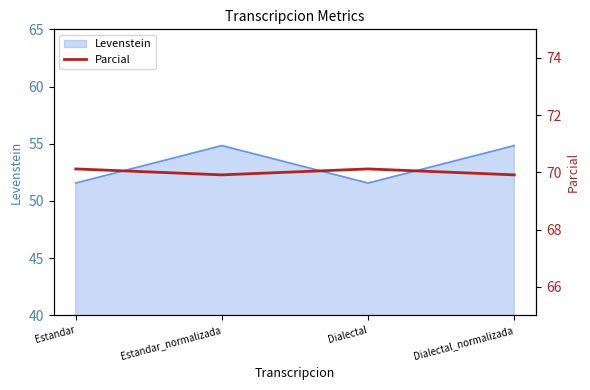

How many points are lower than both their immediate neighbors (excluding endpoints)?

1